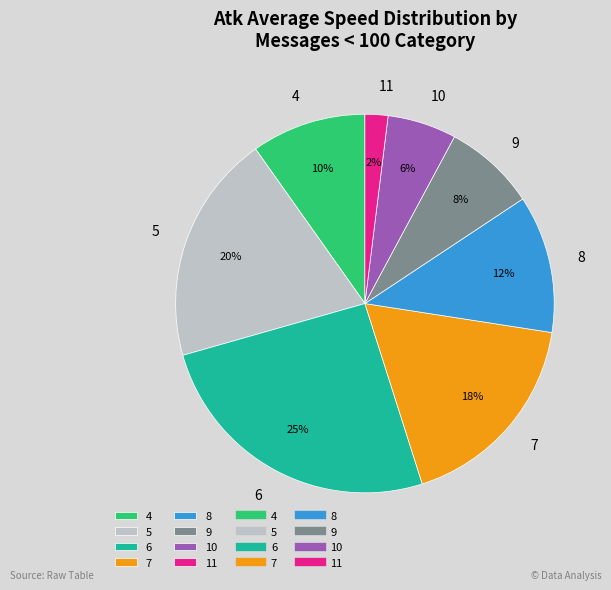

Does any single category account for the majority?

No